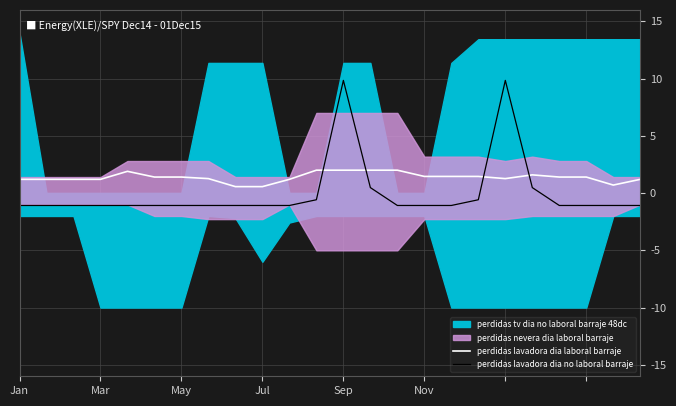

What is the value of the perdidas lavadora dia no laboral barraje point at the 8th from the left?

-1.1